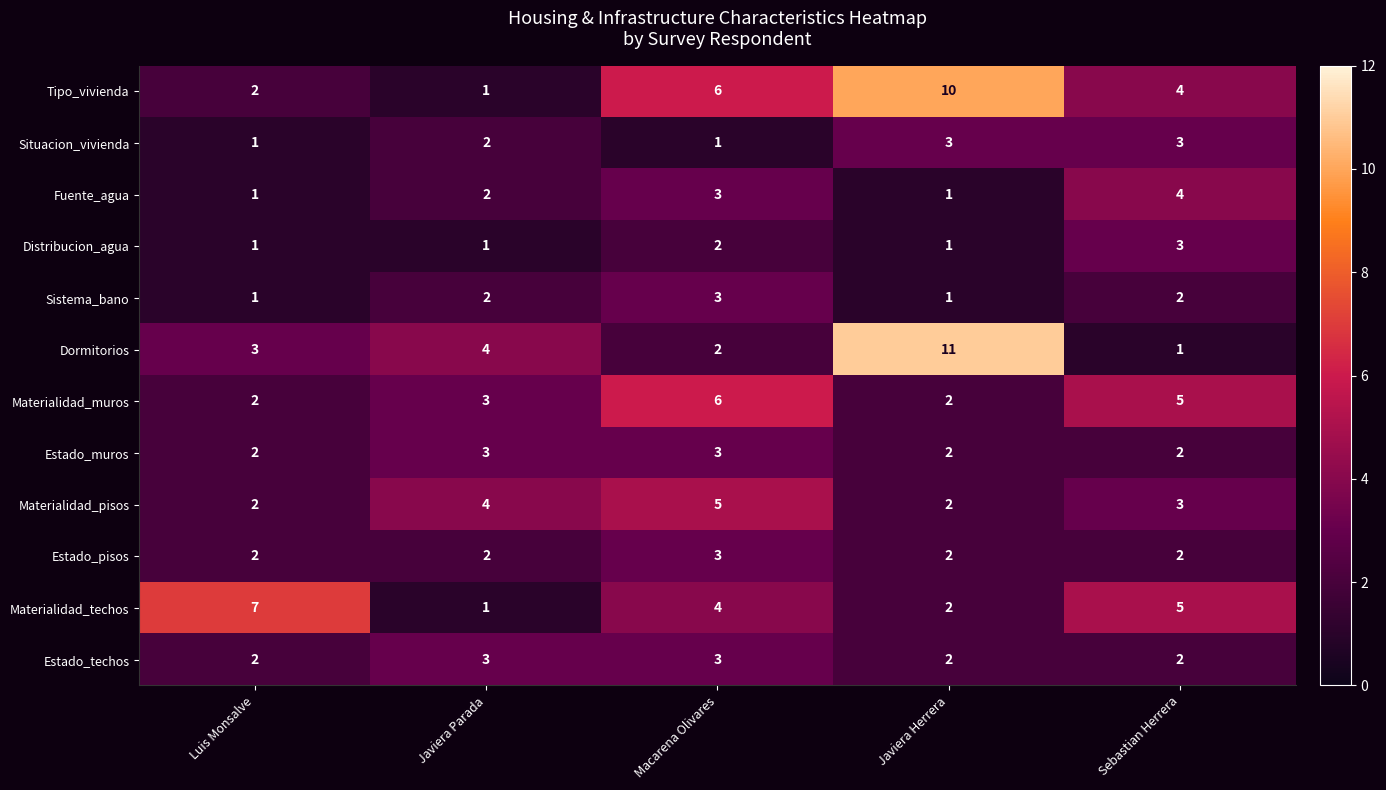

How many Estado_techos values are between 2 and 3?

5